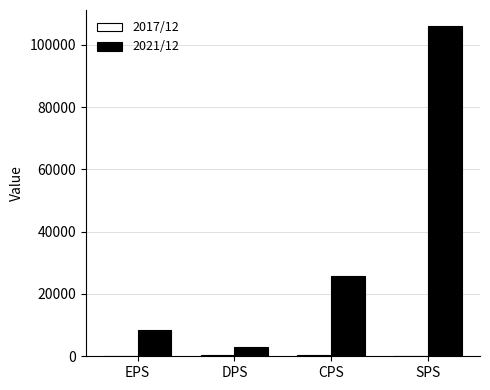

What is the maximum value shown in the chart?

105898